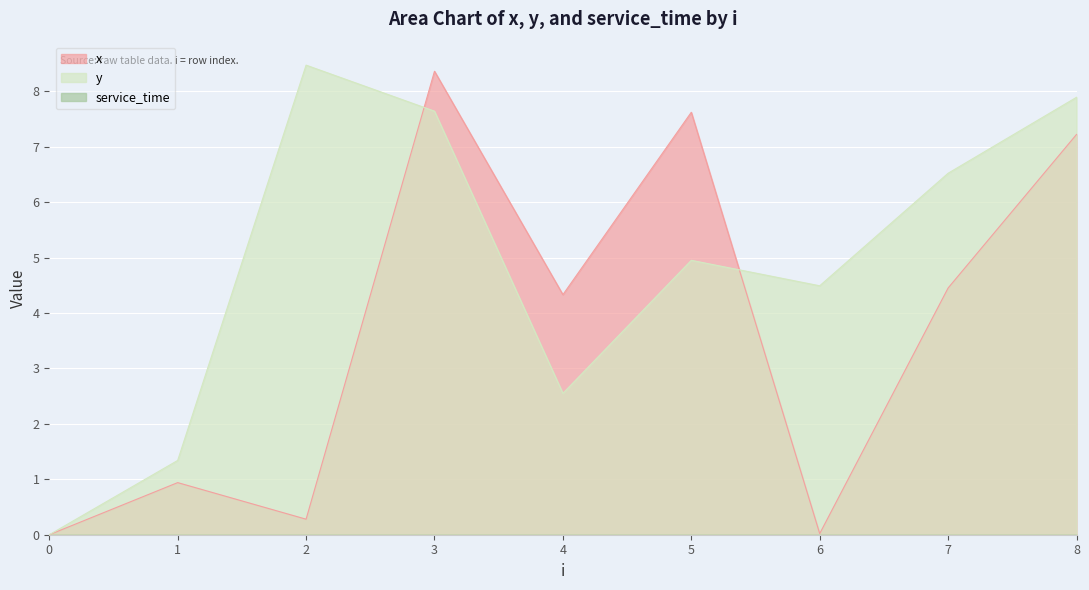

What is the difference between the second highest and second lowest values in the x series?

7.6